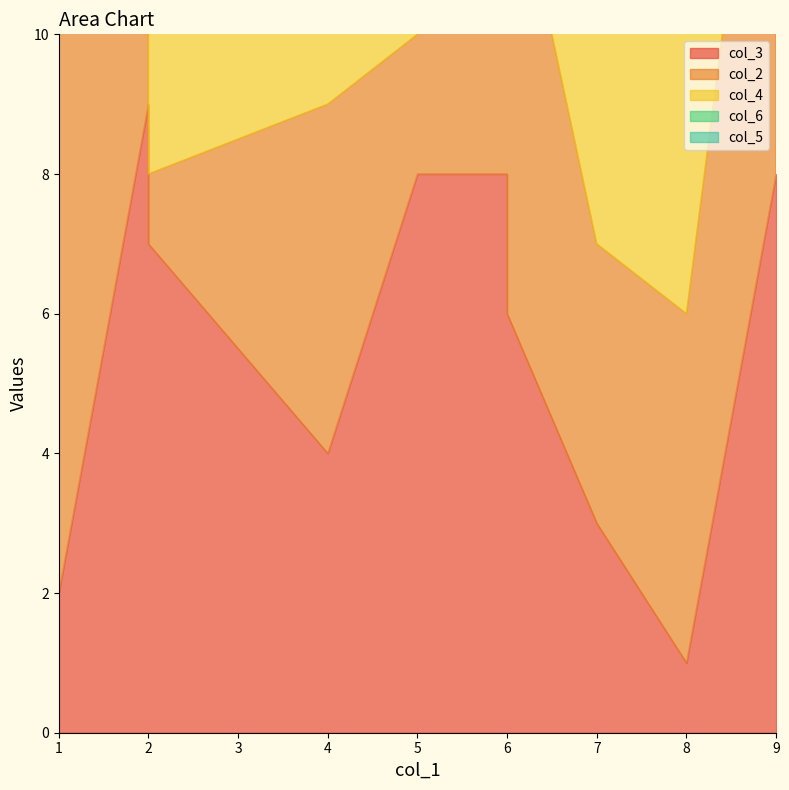

What is the value of the col_6 point at the 8th from the left?

9